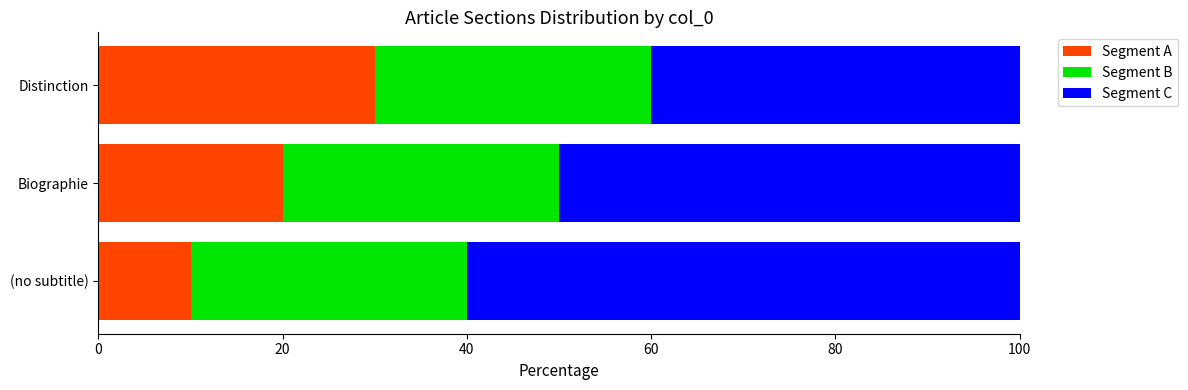

What is the total value across all series at (no subtitle)?

100